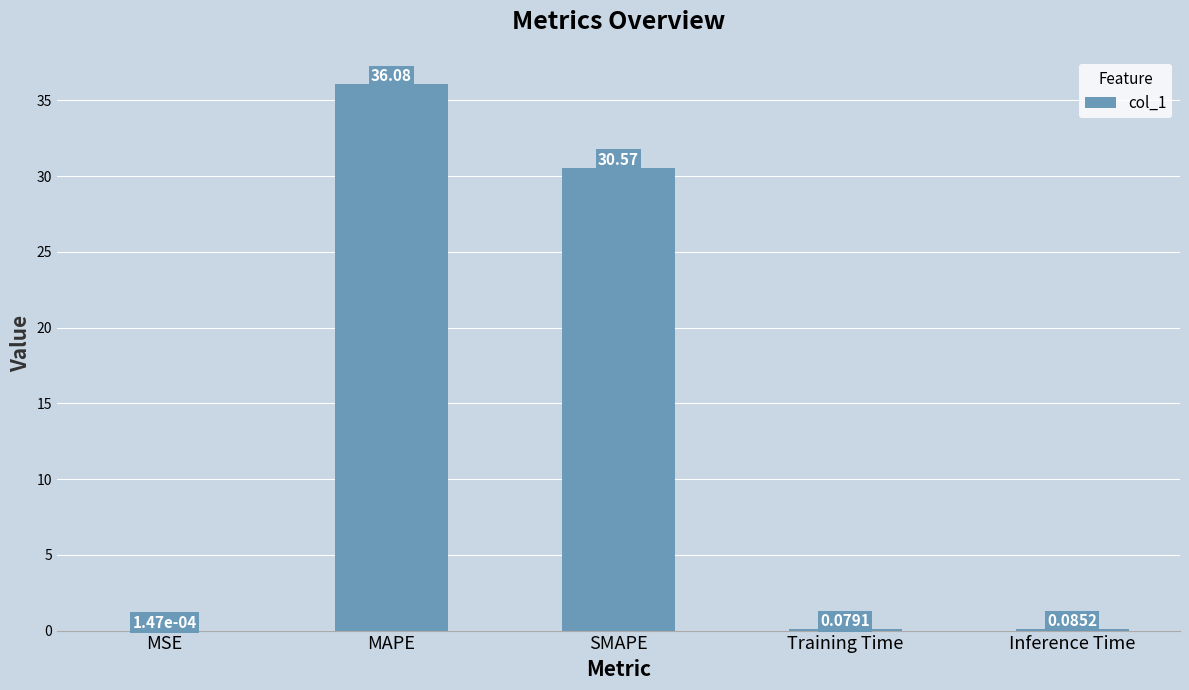

What is the difference between the values at MAPE and Training Time?

36.0